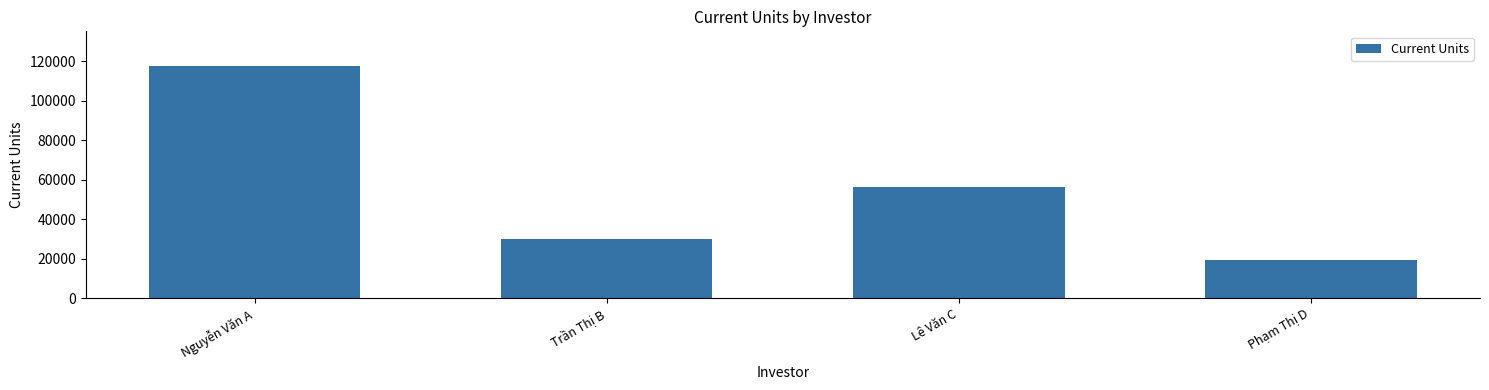

What is the smallest value displayed?

19348.1